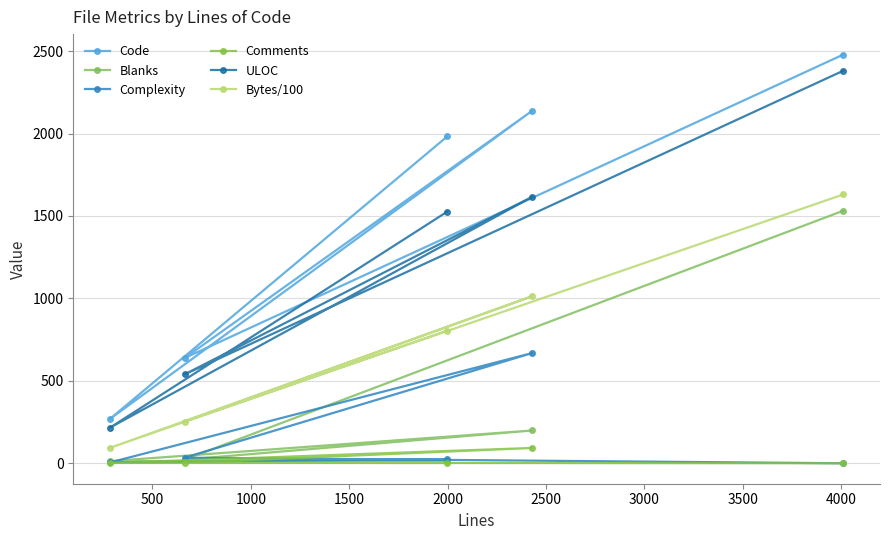

At how many categories does at least one series exceed 834?

3